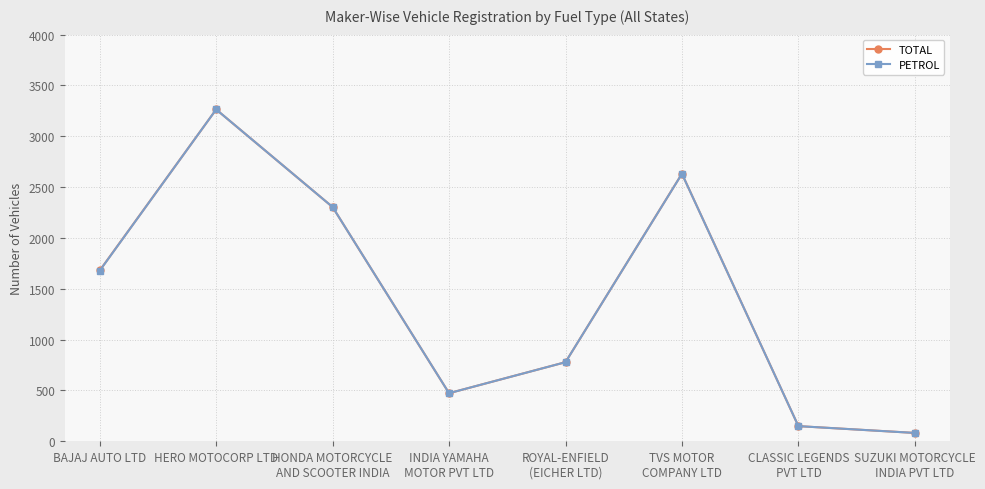

What is the lowest value of the PETROL series?

82